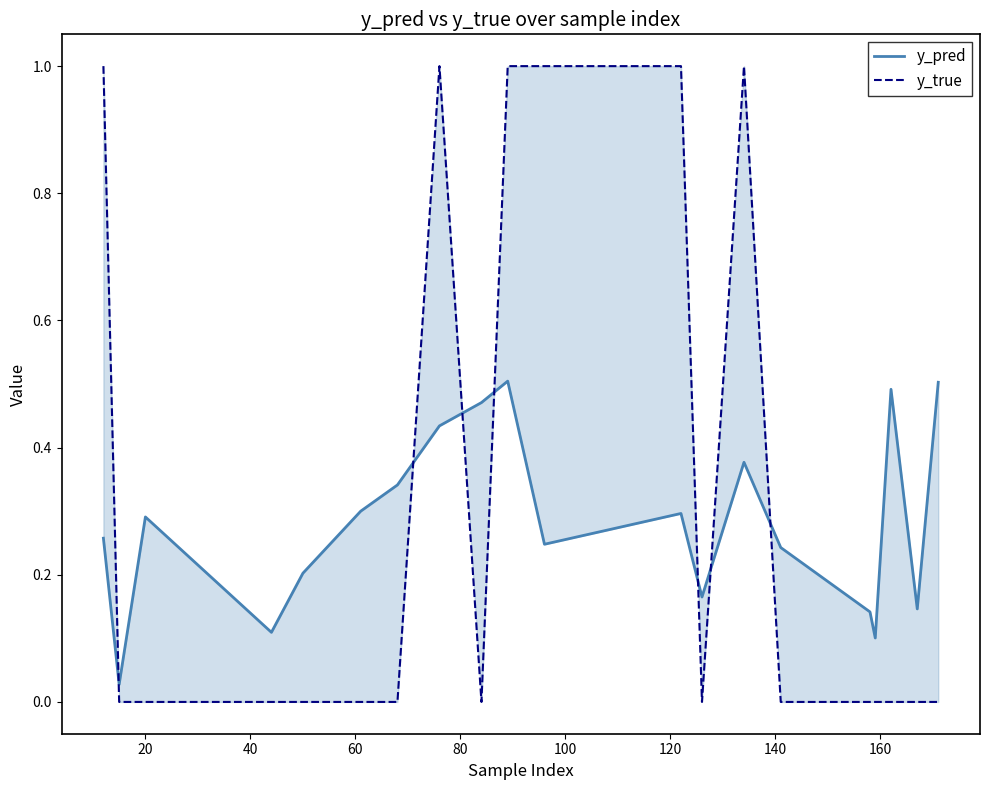

Rank the series by their average value, from lowest to highest.

y_pred, y_true